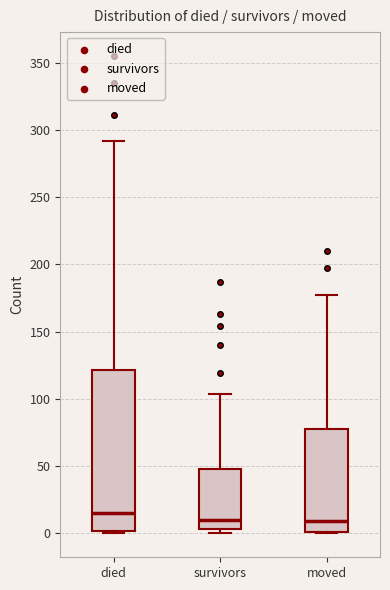

Reading left to right, read every box against the y-axis: the position of its median line, the range the box covers, and the ends of its whiskers. The values are not printed on the chart, so give them approximately, as read against the axis.

died: median 15, box 0 to 120, whiskers 0 to 290
survivors: median 10, box 5 to 50, whiskers 0 to 105
moved: median 10, box 0 to 80, whiskers 0 to 175